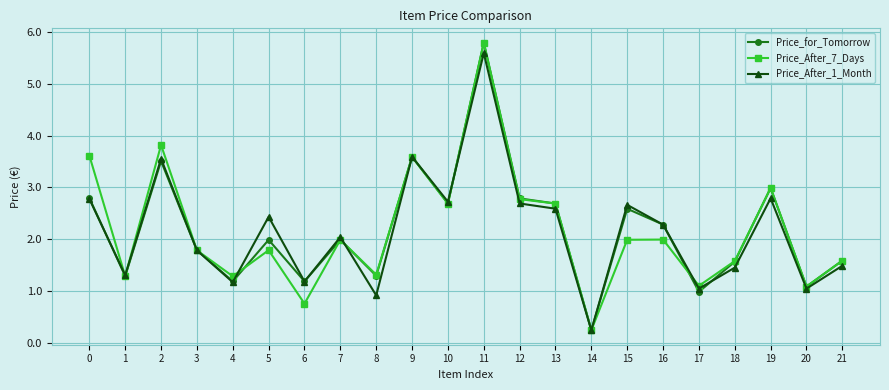

The value of Price_for_Tomorrow at 9 is 3.6. True or false?

True